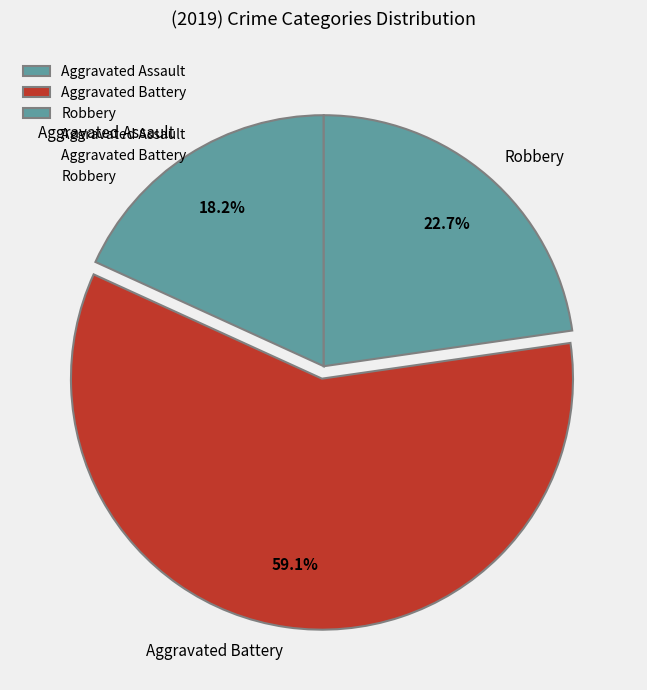

To the nearest percent, what is the average slice percentage?

33%